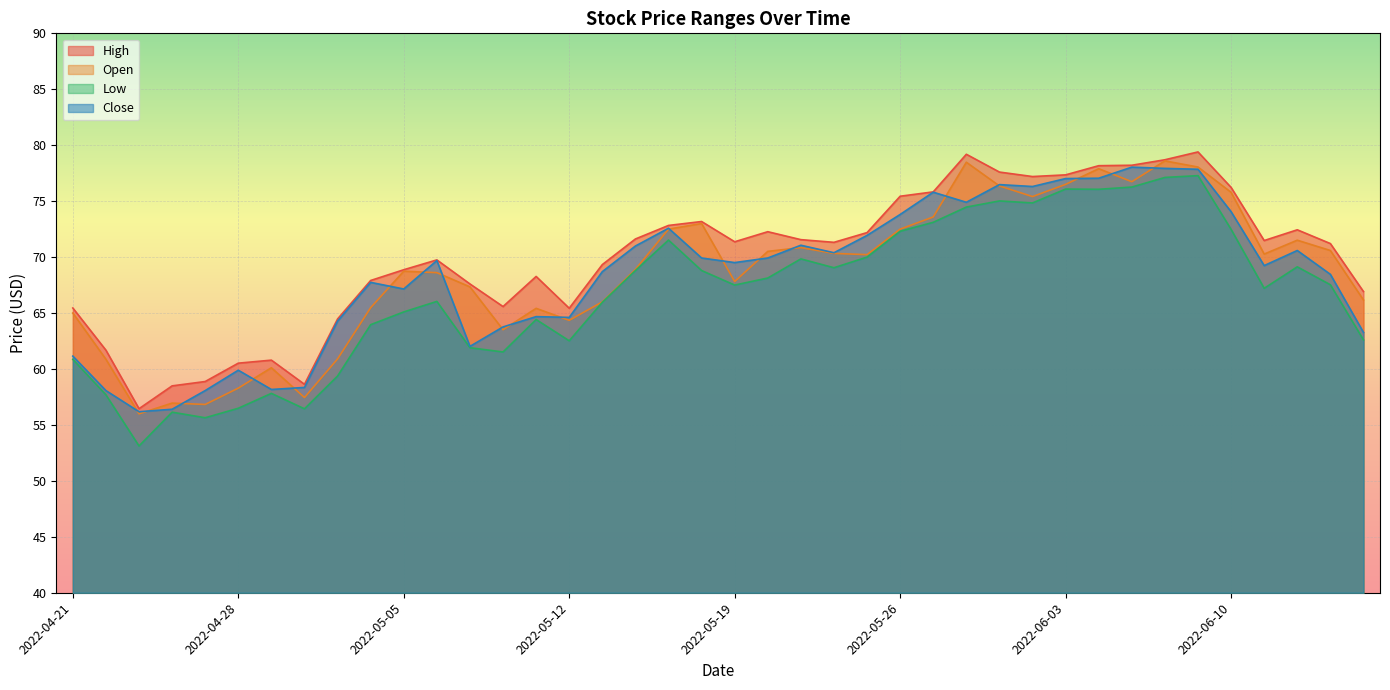

Is it true that Close equals 71.0 at 2022-05-16?

True